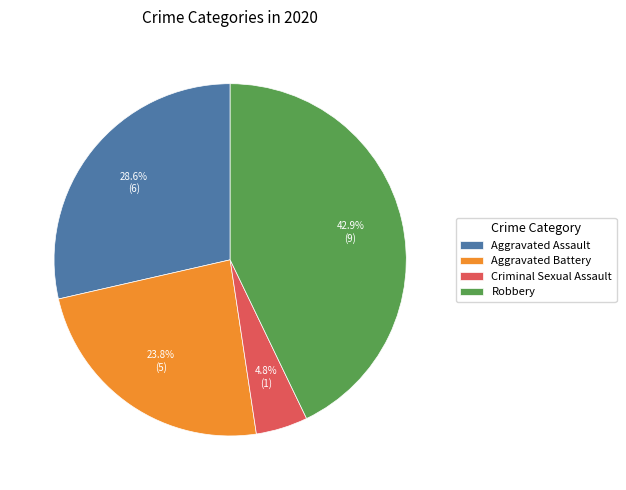

What portion of the pie excludes Criminal Sexual Assault?

95.2%